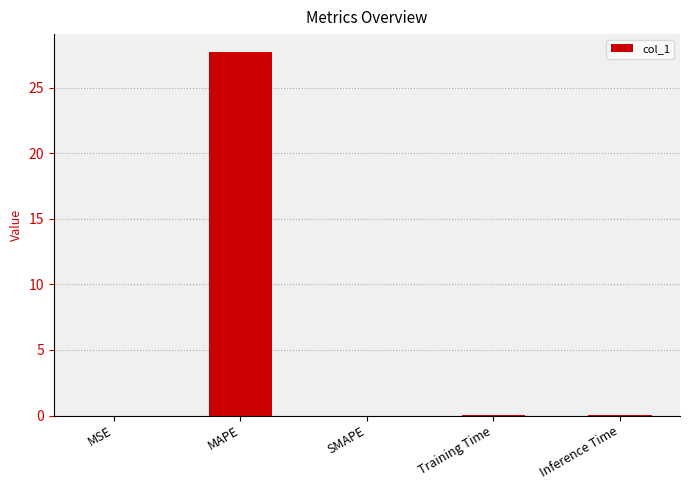

Which has a higher value, MAPE or MSE?

MAPE